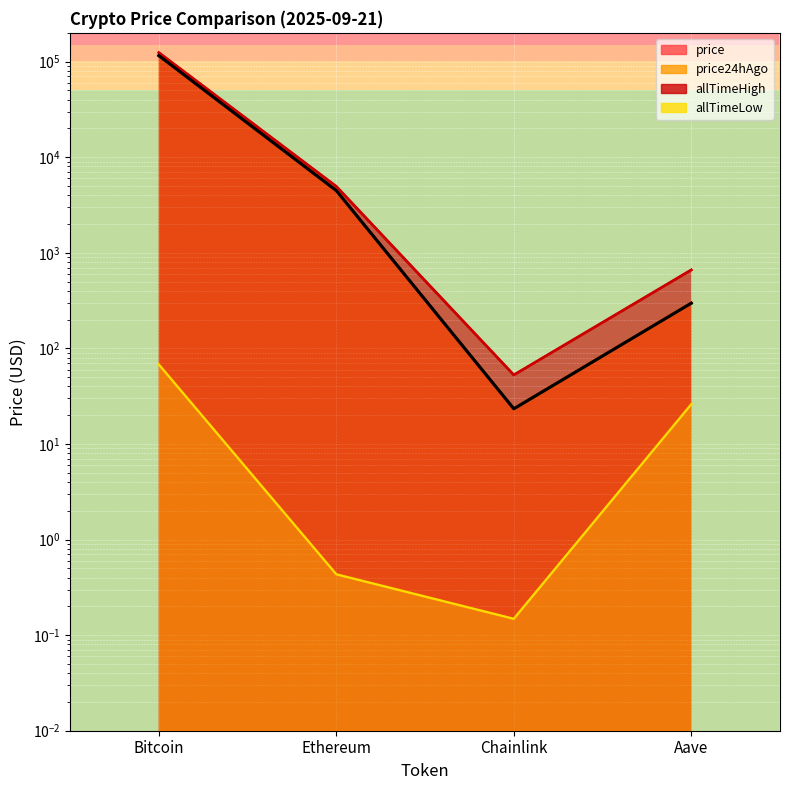

In price, how many points are lower than both neighbors (excluding endpoints)?

1